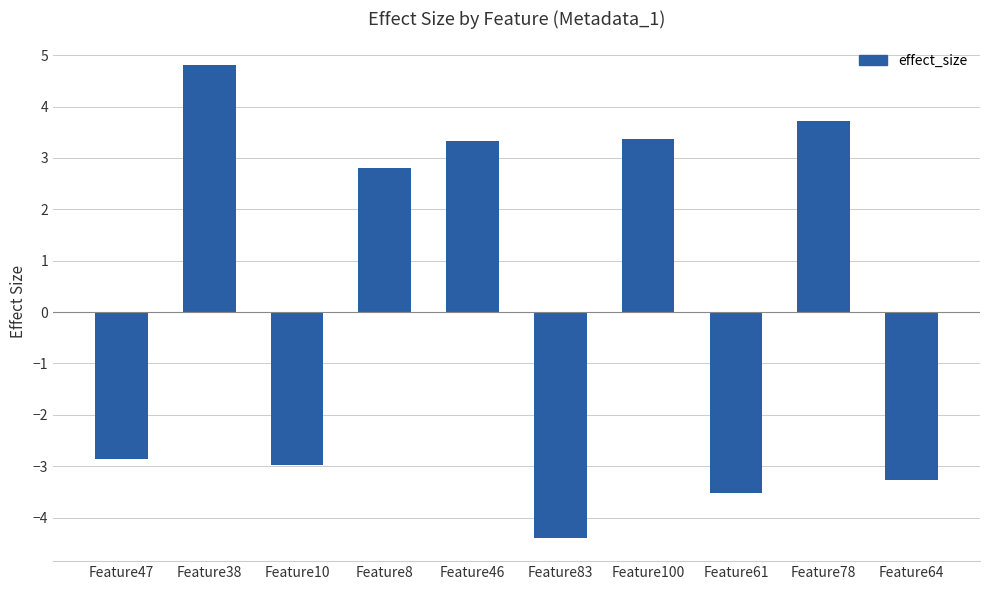

Approximately how many times larger is the value at Feature100 compared to Feature8?

1.2